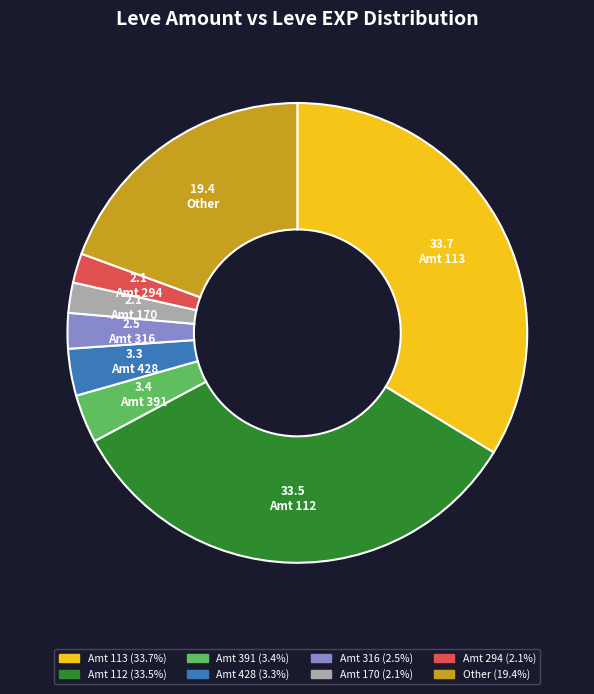

Approximately how many times larger is the value at Amt 428 compared to Amt 294?

1.6